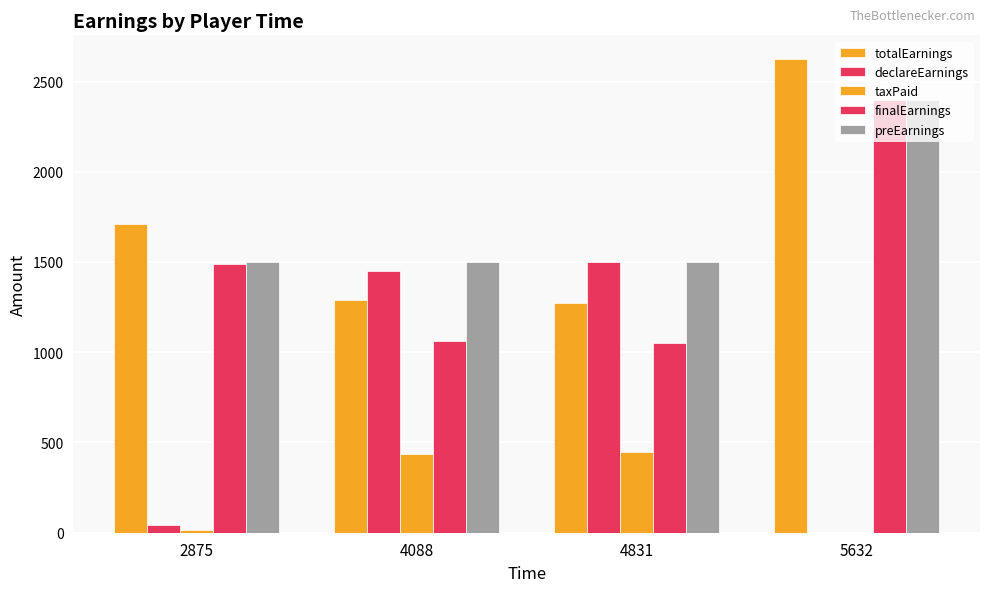

True or false: taxPaid has a value of 592.0 at 4088.

False